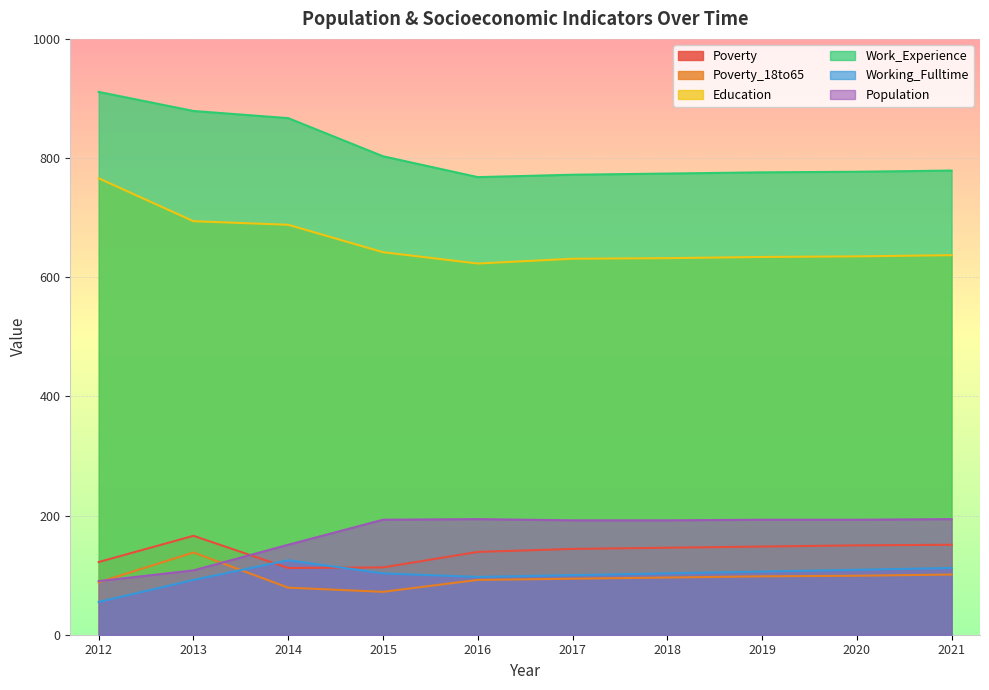

The value of Work_Experience at 2014 is 867. True or false?

True